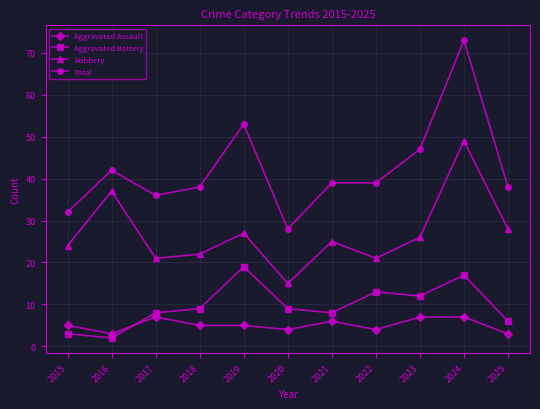

True or false: Aggravated Assault has more than 1 interior local peaks.

True